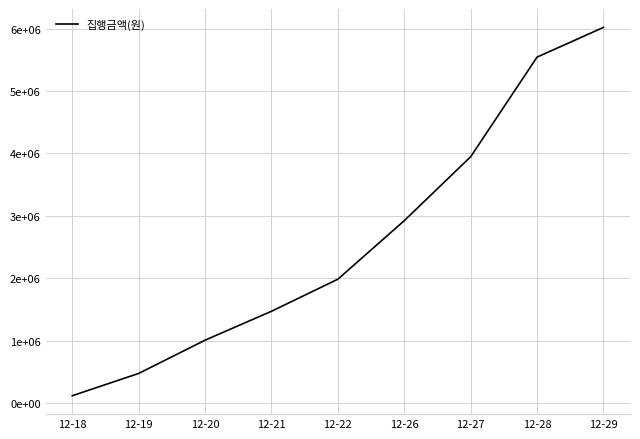

Where is the data nearest to the value 3067490?

12-26